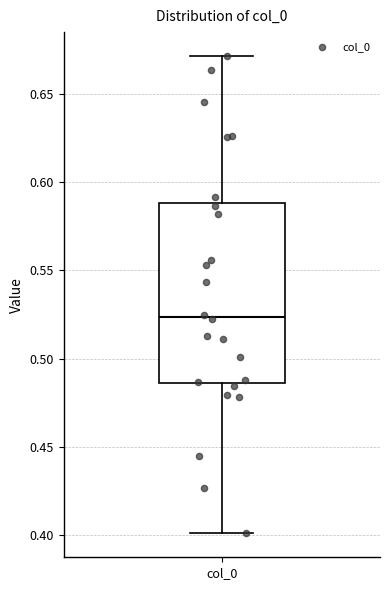

Read this box plot against the y-axis: the position of the median line, the range covered by the box, and the ends of both whiskers. The values are not printed on the chart, so give them approximately, as read against the axis.

median 0.525, box 0.485 to 0.590, whiskers 0.400 to 0.670